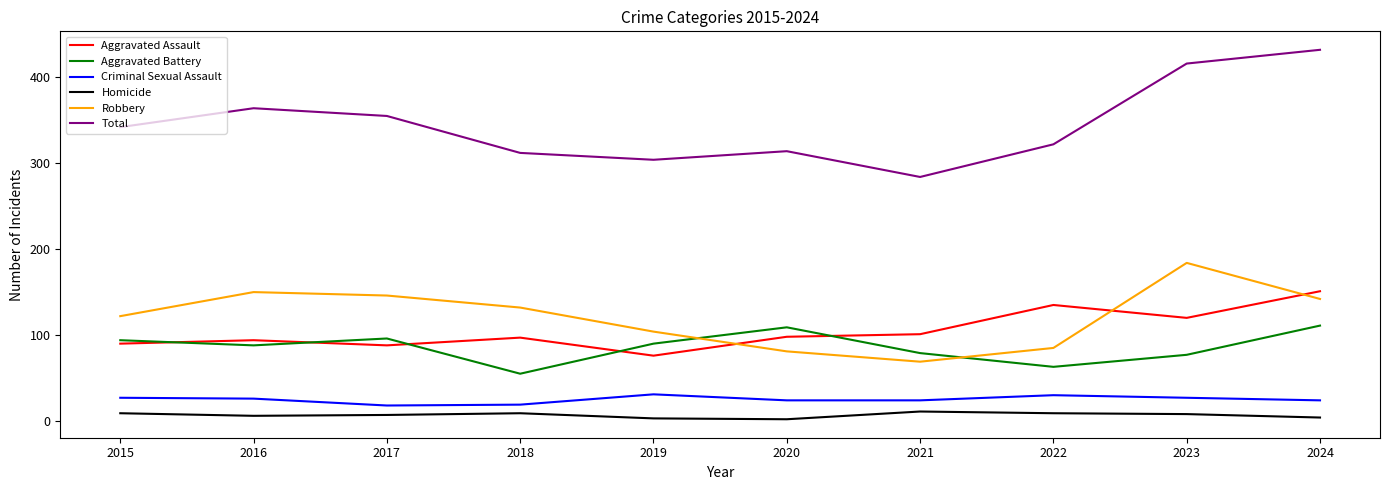

Rank the series at 2022 from lowest to highest value.

Homicide, Criminal Sexual Assault, Aggravated Battery, Robbery, Aggravated Assault, Total